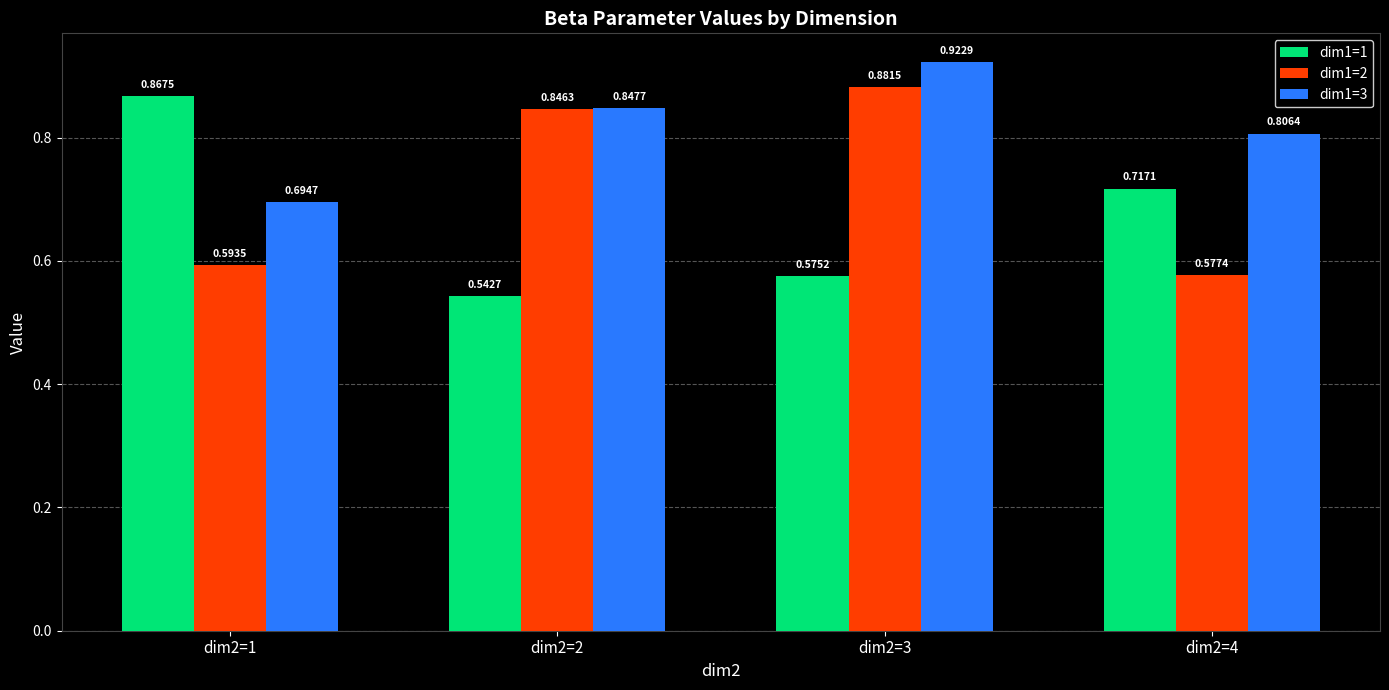

List the labels in order of dim1=2 value, largest first.

dim2=3, dim2=2, dim2=1, dim2=4